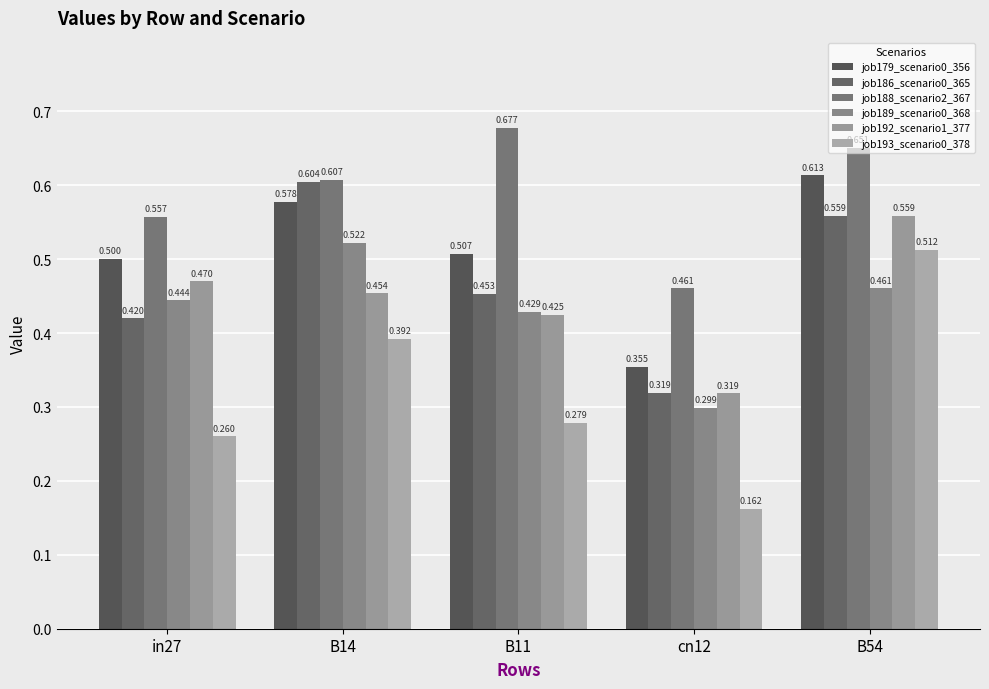

How many bars are there in each group?

6